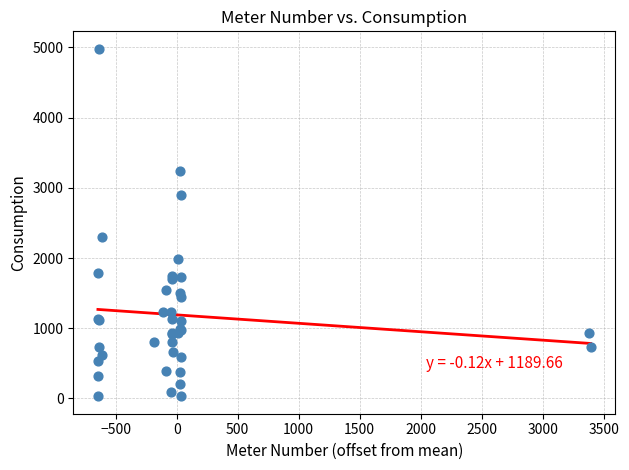

What Y value in the scatter plot is closest to 2505?

2304.1